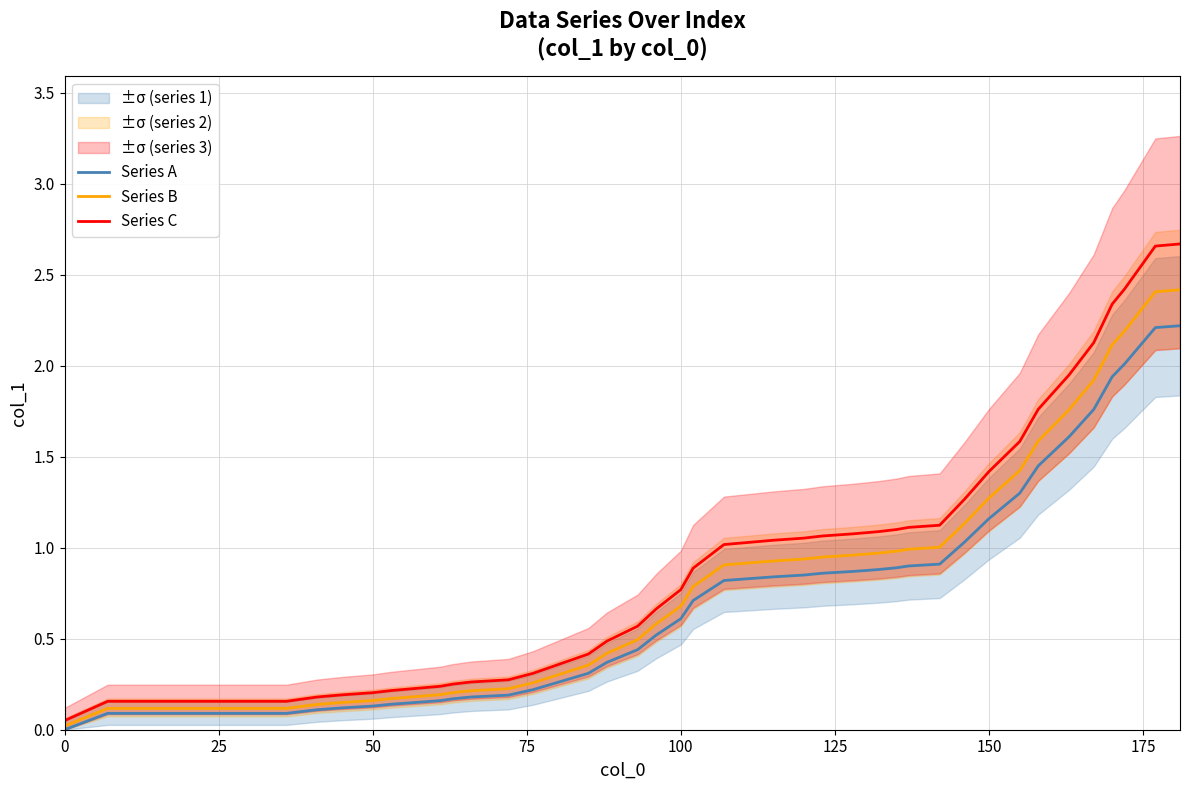

True or false: Series A has more than 2 points higher than both neighbors.

False